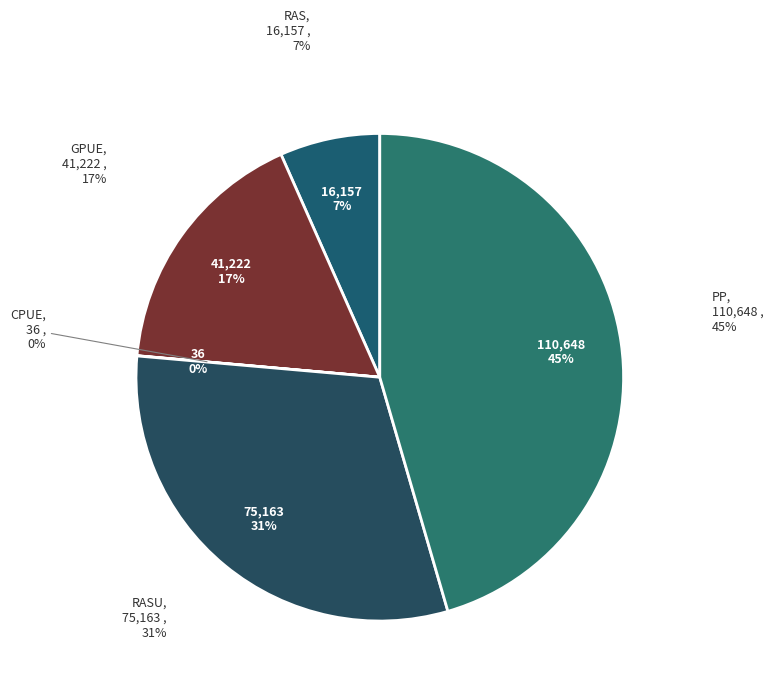

To the nearest percent, what is the combined percentage of RAS and PP?

52%